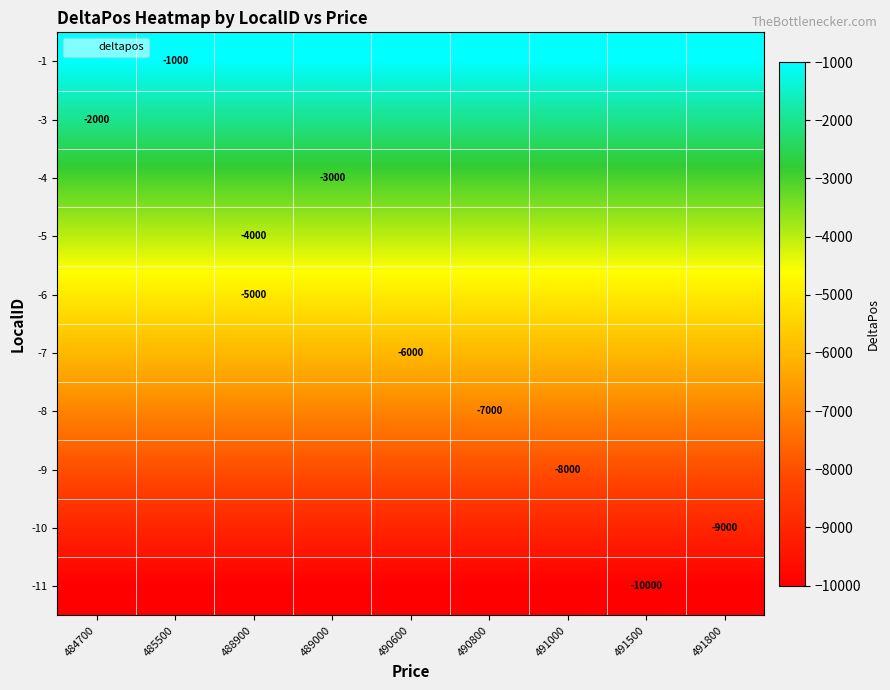

List the labels in order of -9 value, largest first.

484700, 485500, 488900, 489000, 490600, 490800, 491000, 491500, 491800